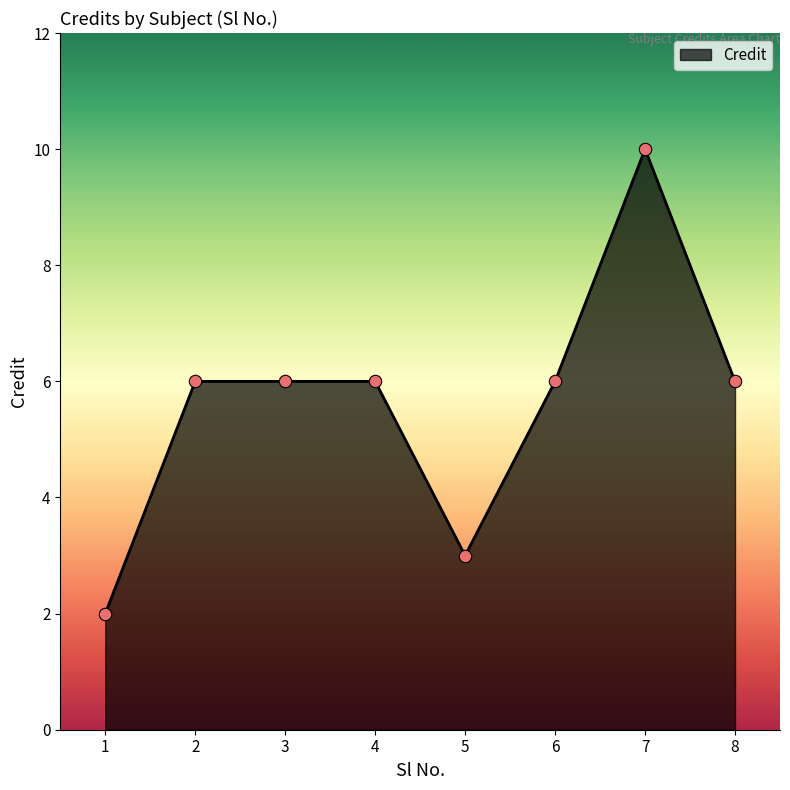

What is the change in value from 5 to 7?

+7